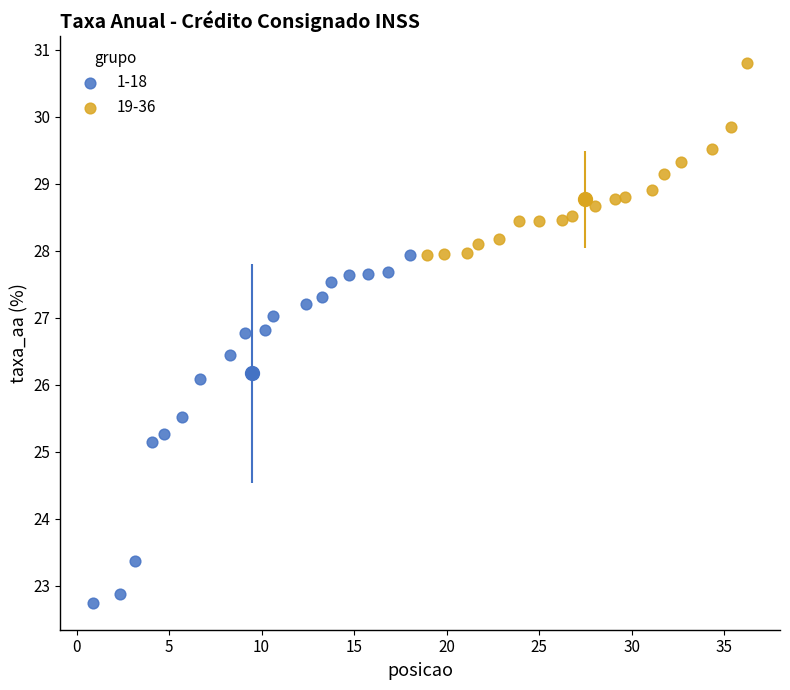

Which series contains the lowest Y value?

1-18